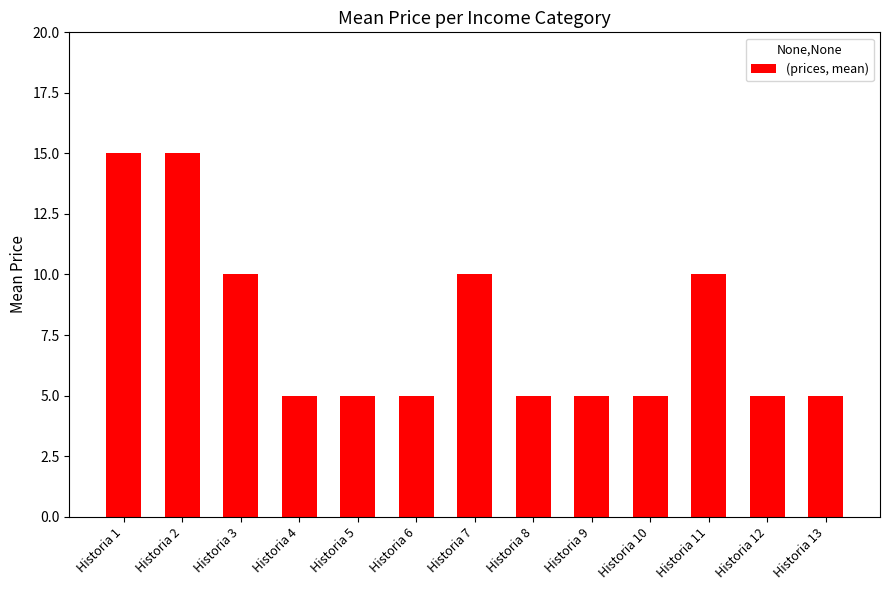

What is the approximate value at Historia 8?

5